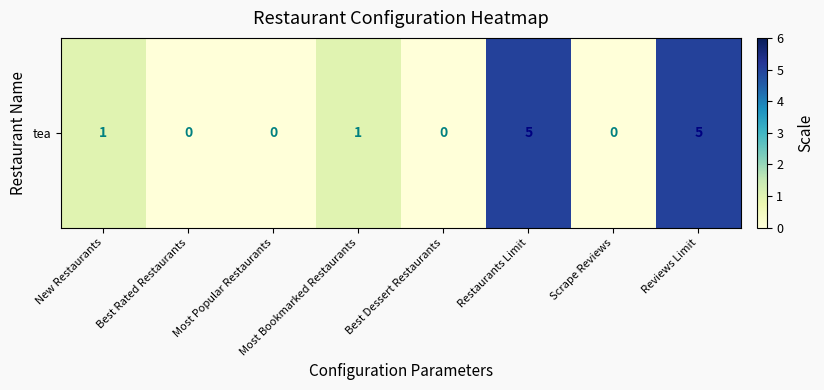

Reading right to left, extract all data points from this chart.

Reviews Limit=5	Scrape Reviews=0	Restaurants Limit=5	Best Dessert Restaurants=0	Most Bookmarked Restaurants=1	Most Popular Restaurants=0	Best Rated Restaurants=0	New Restaurants=1